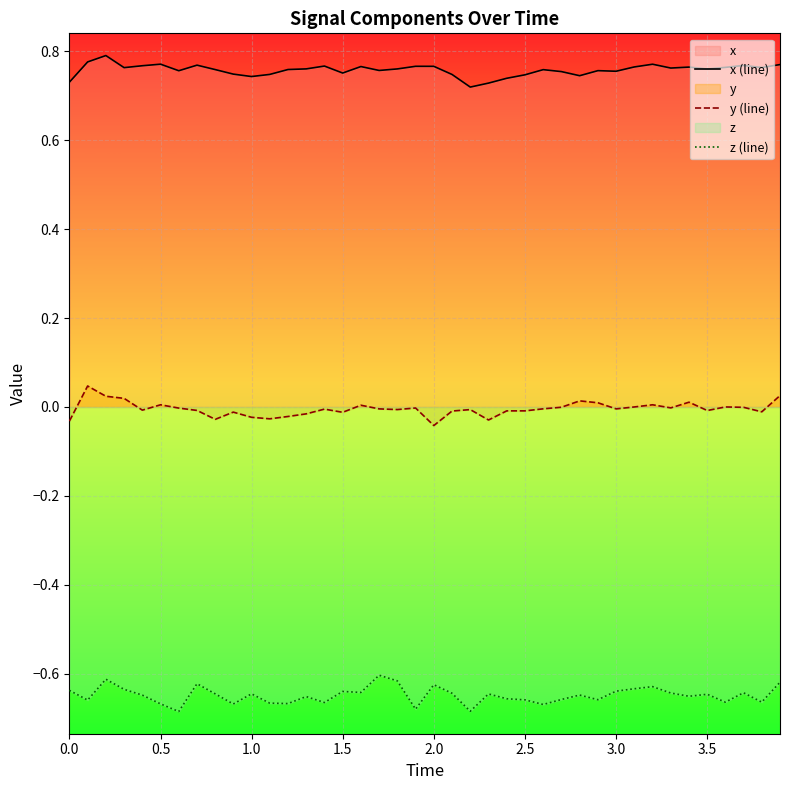

How many lines are shown in the chart?

3